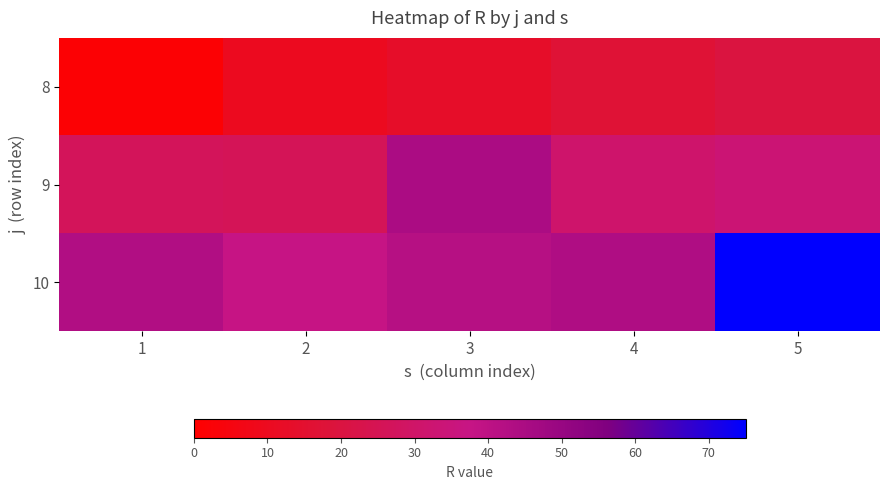

Which series changed the most between 2 and 5?

10